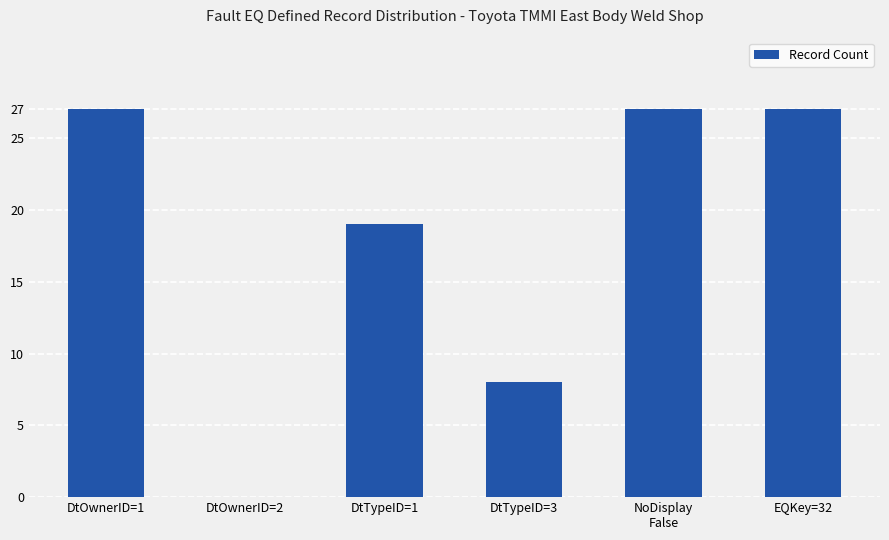

What is the sum of all values?

108